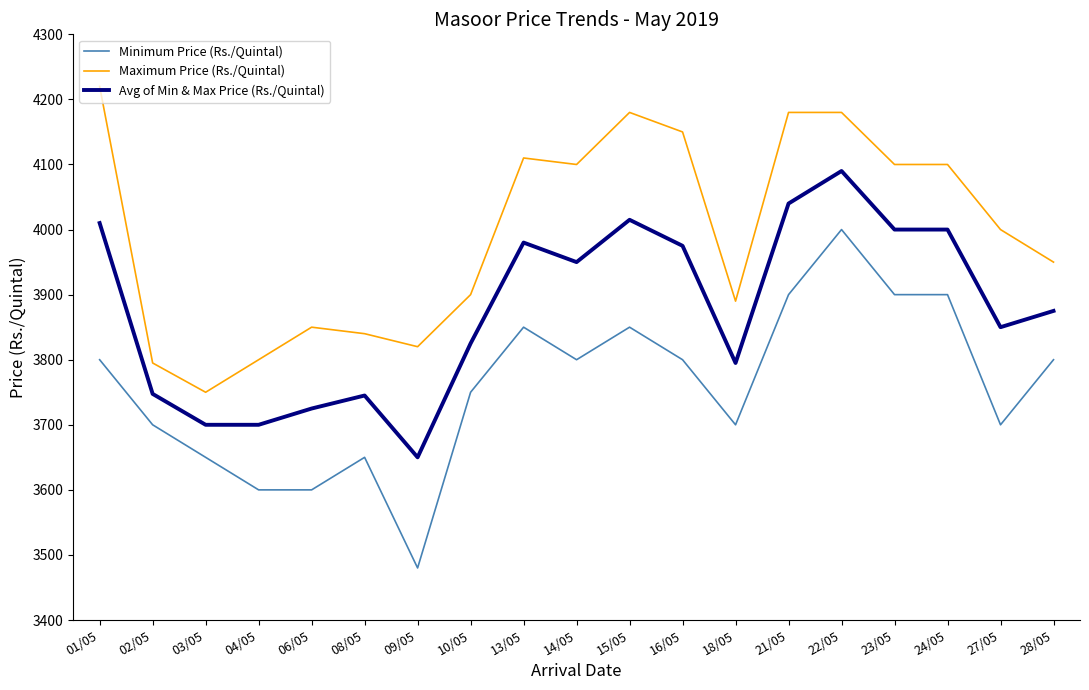

True or false: Avg of Min & Max Price (Rs./Quintal) and Minimum Price (Rs./Quintal) intersect in this chart.

False